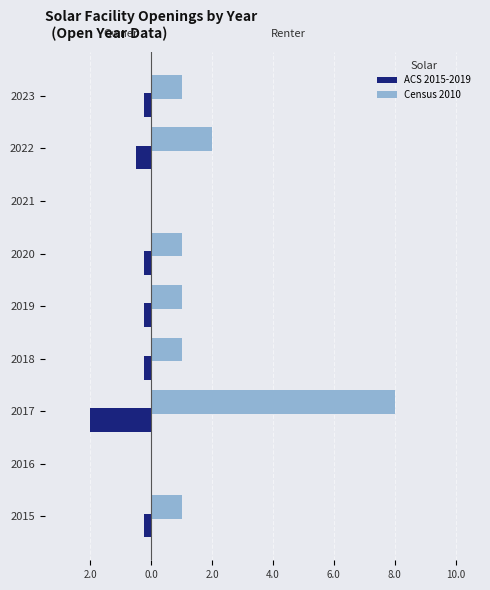

Rank the series by their average value, from highest to lowest.

Census 2010, ACS 2015-2019